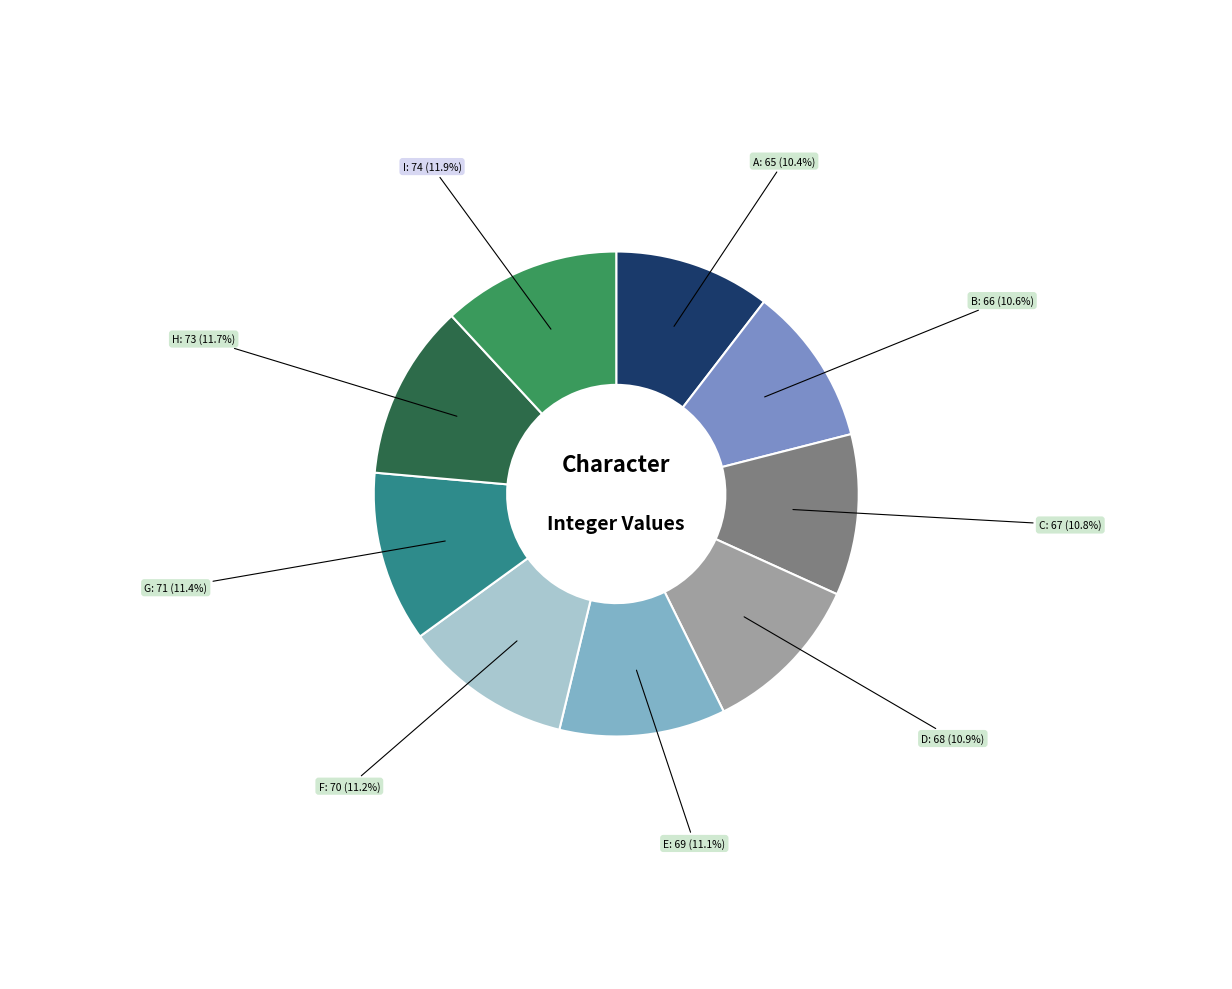

Approximately how many times larger is the value at B compared to A?

1.0